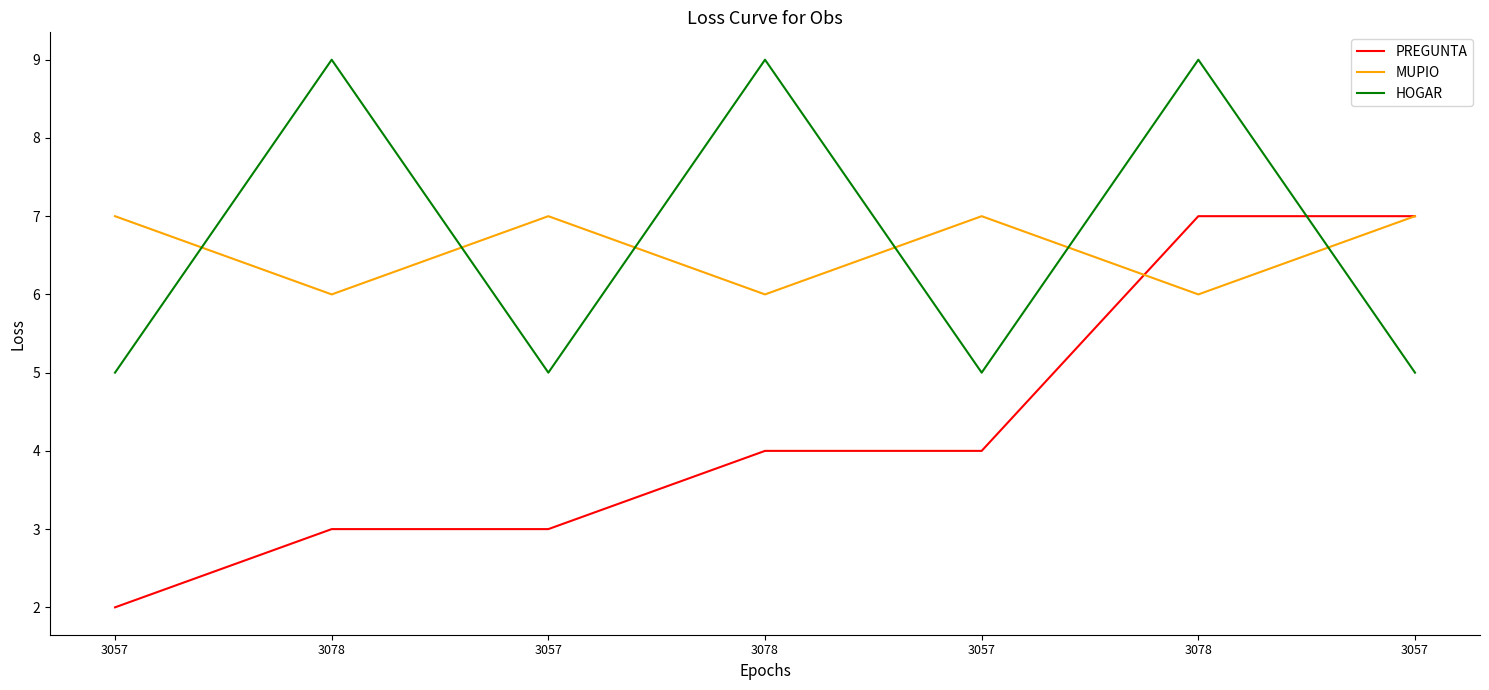

Does the chart have visible grid lines?

No